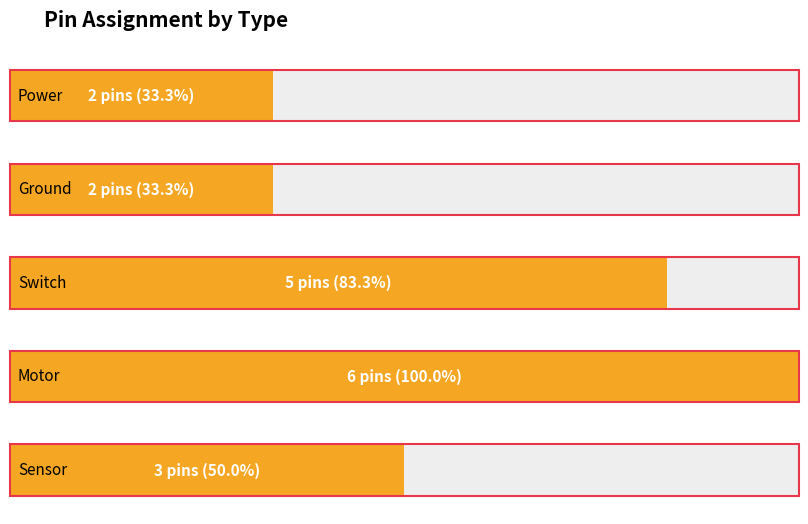

What is the average value of the Count series?

3.6